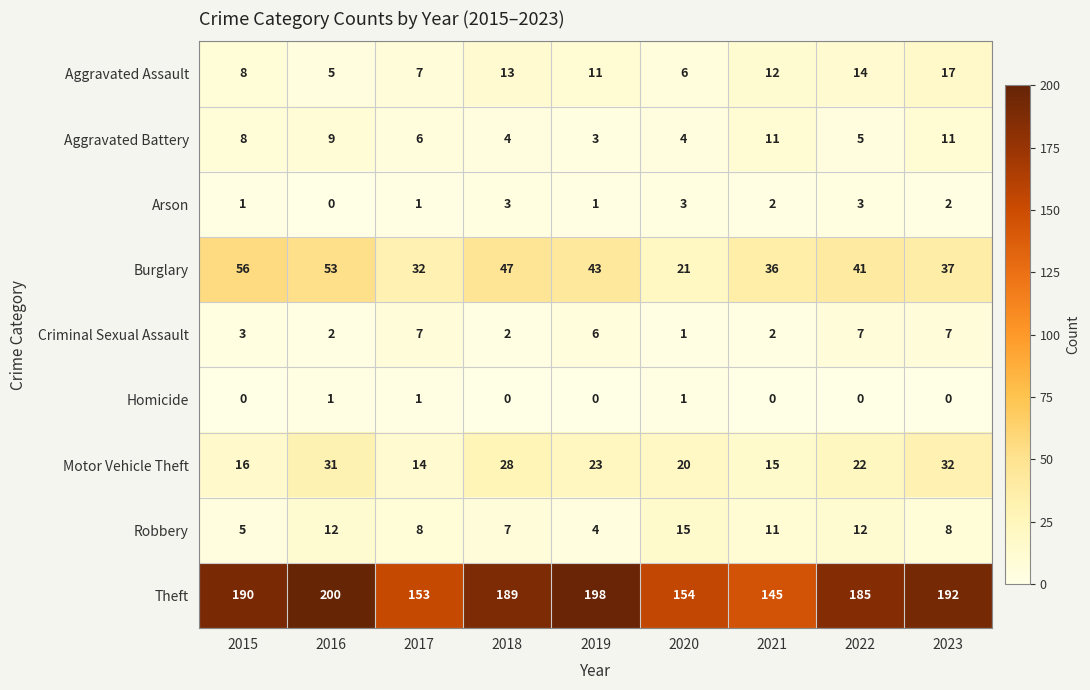

The value of Burglary at 2019 is 20. True or false?

False